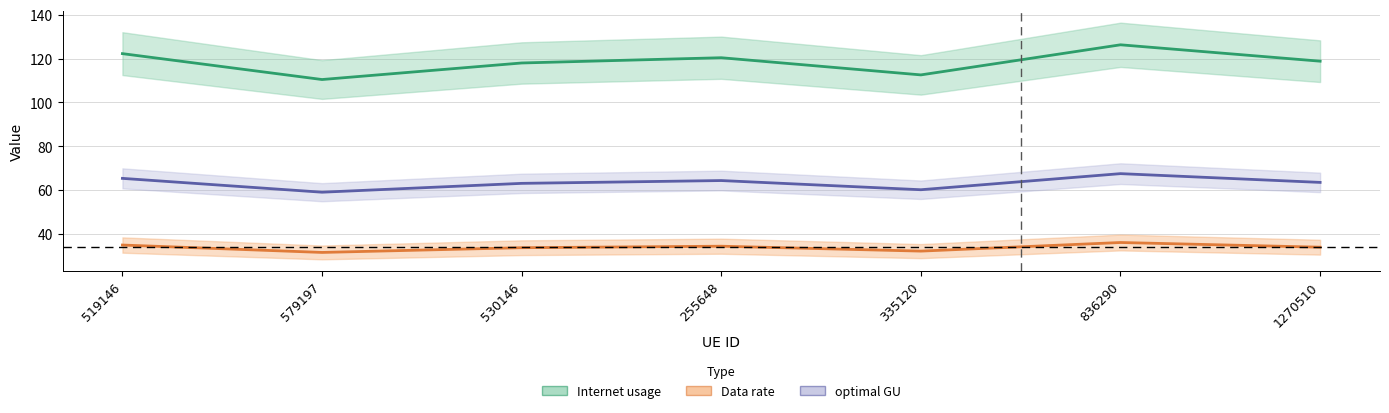

Does the chart have visible grid lines?

Yes